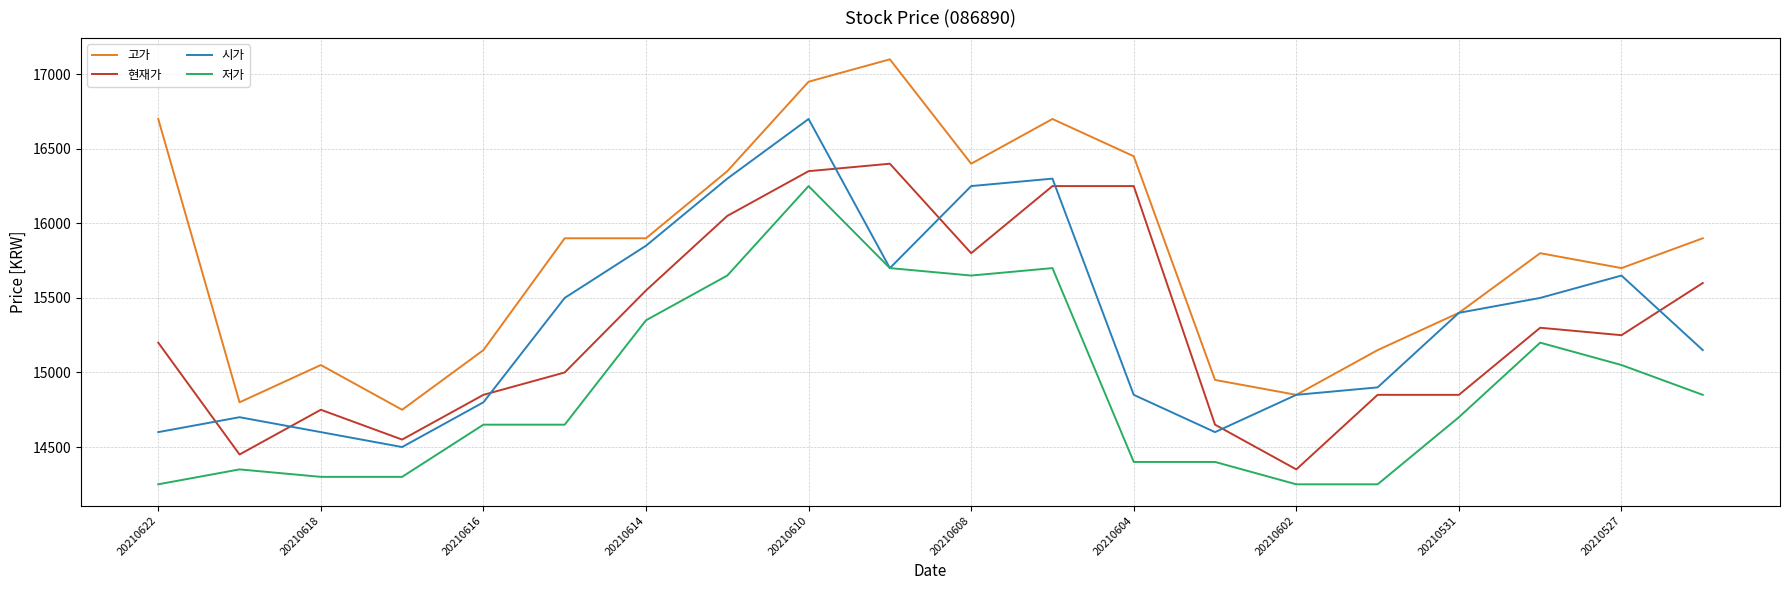

True or false: 현재가 and 시가 cross at least once.

True